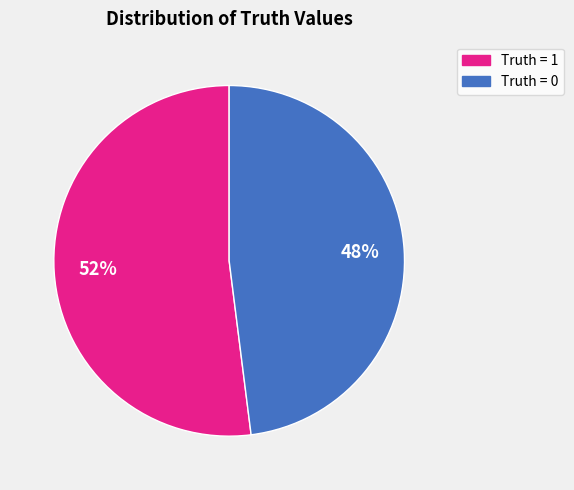

Is there any slice that represents more than half of the pie?

Yes